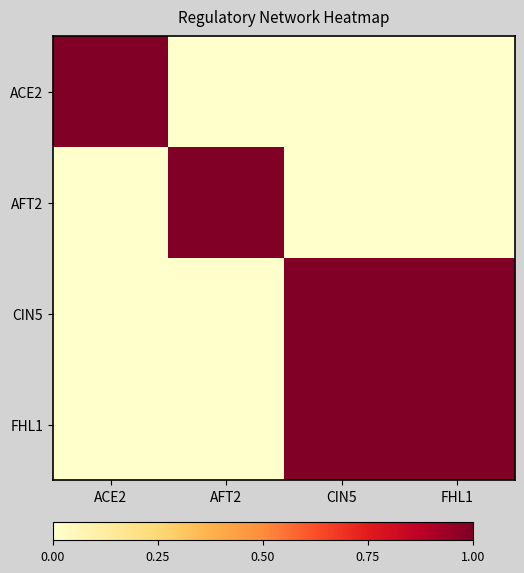

Reading right to left, transcribe all the data shown in this chart.

ACE2: FHL1=0	CIN5=0	AFT2=0	ACE2=1
AFT2: FHL1=0	CIN5=0	AFT2=1	ACE2=0
CIN5: FHL1=1	CIN5=1	AFT2=0	ACE2=0
FHL1: FHL1=1	CIN5=1	AFT2=0	ACE2=0